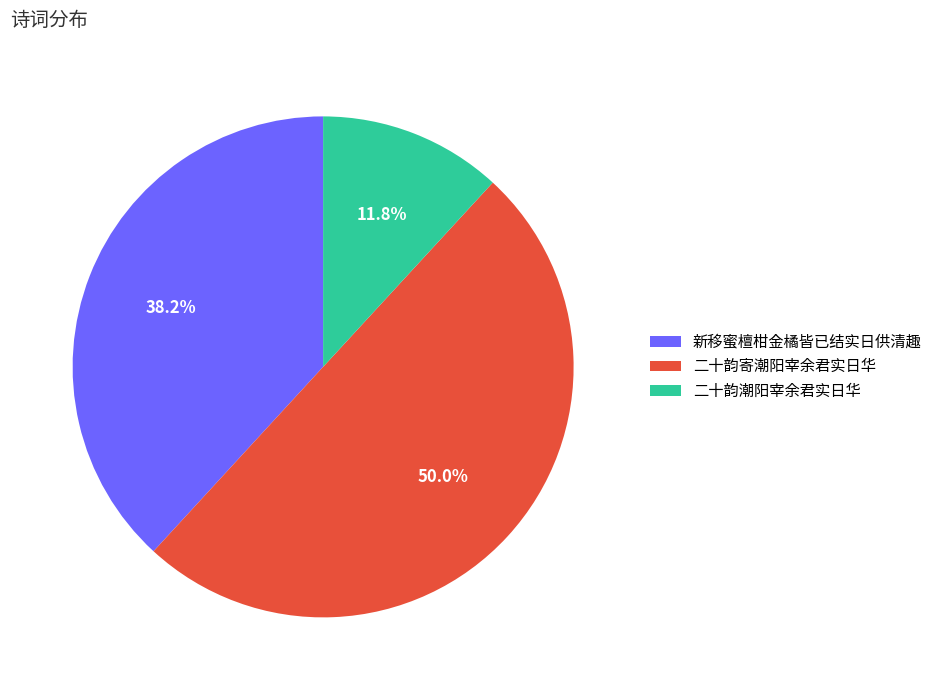

Is it true that 二十韵寄潮阳宰余君实日华 is 50% of the pie?

True